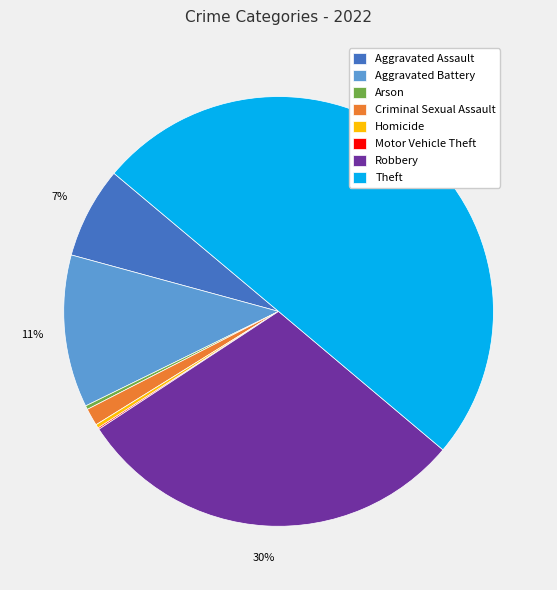

True or false: Theft accounts for 50% of the total.

True